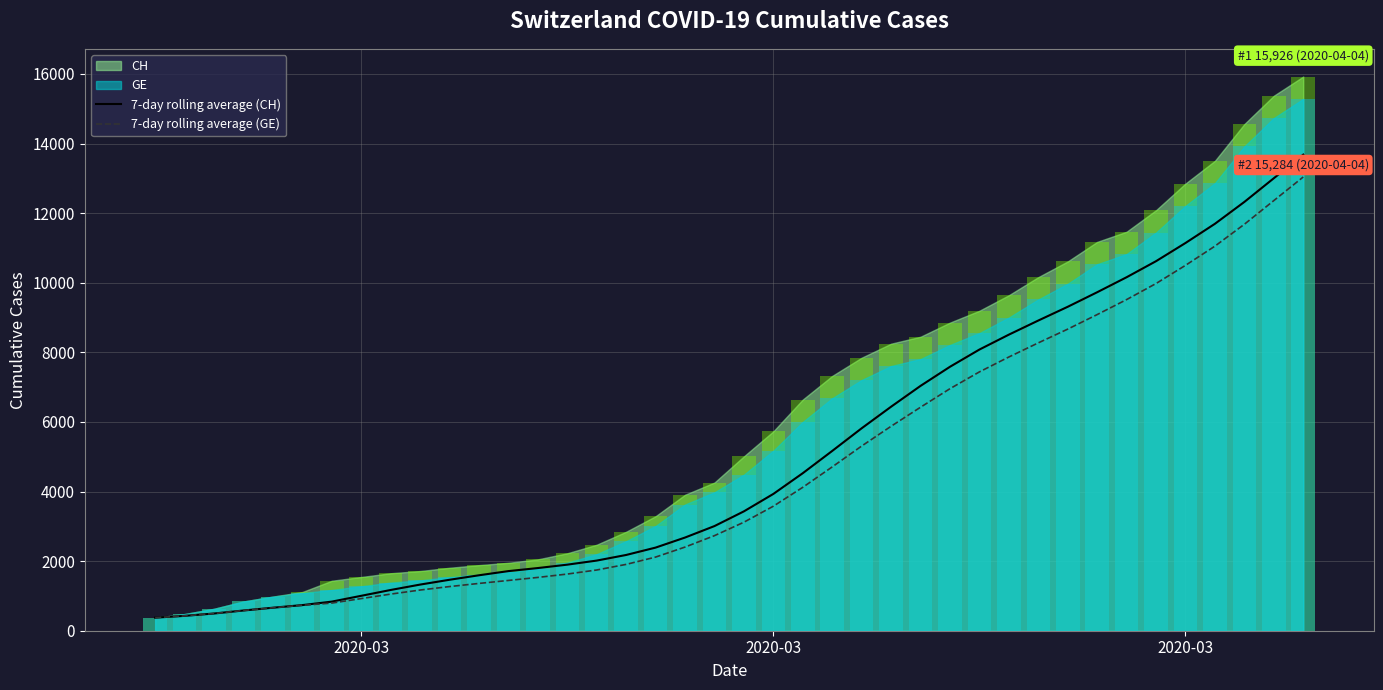

How many values in the 7-day rolling average (GE) series exceed 3118?

20